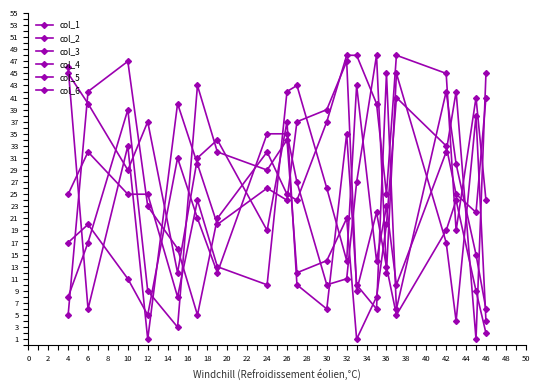

What is the difference between the maximum and minimum values in the col_5 series?

46